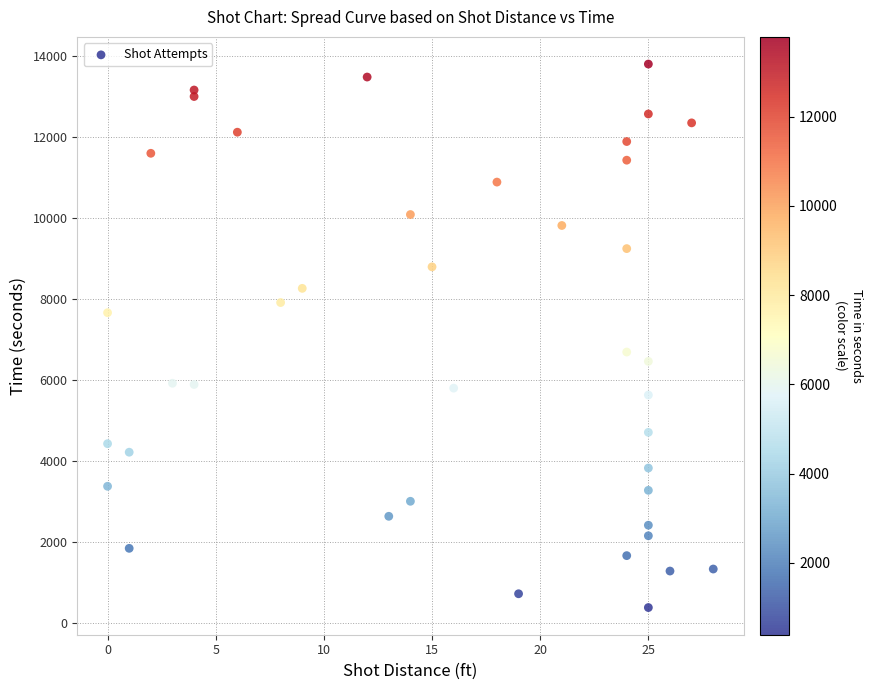

What Y value in the scatter plot is closest to 7090?

6690